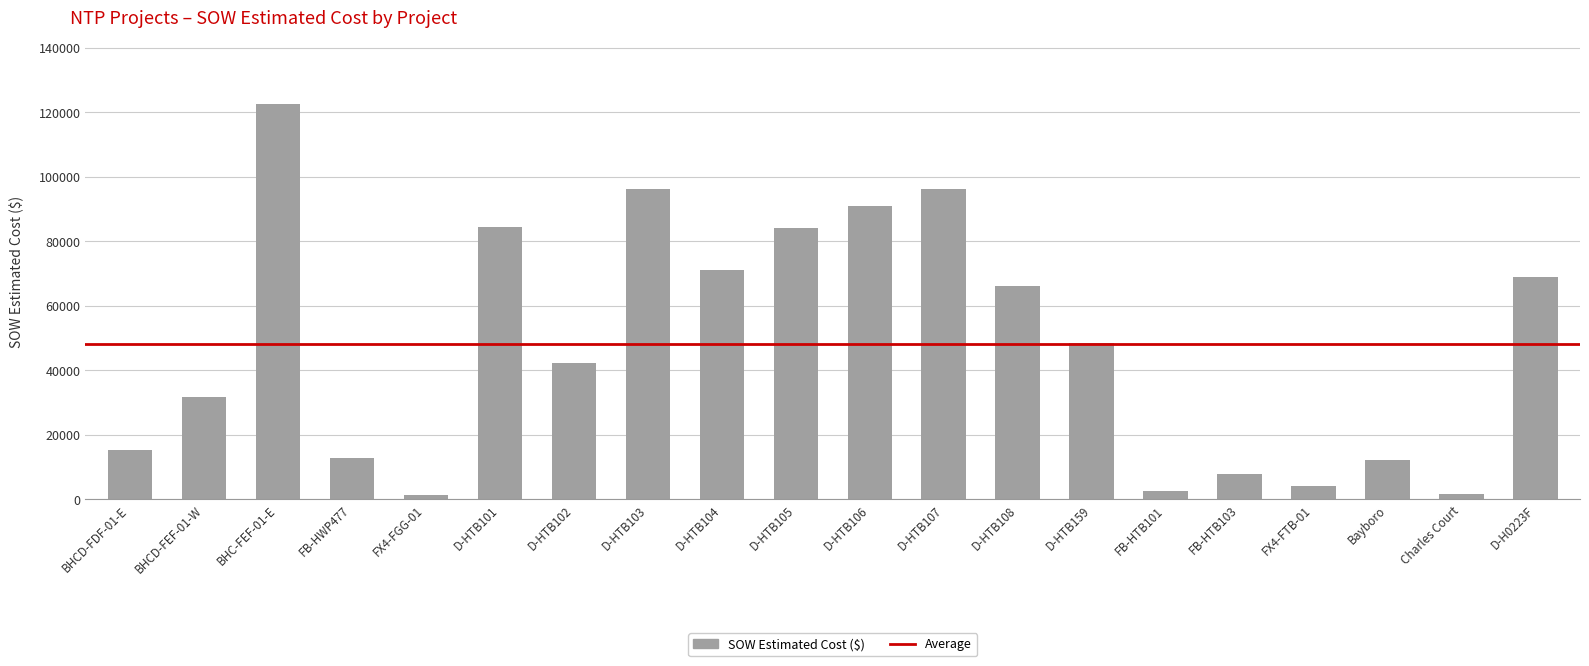

Between D-HTB104 and D-HTB108, which is larger?

D-HTB104